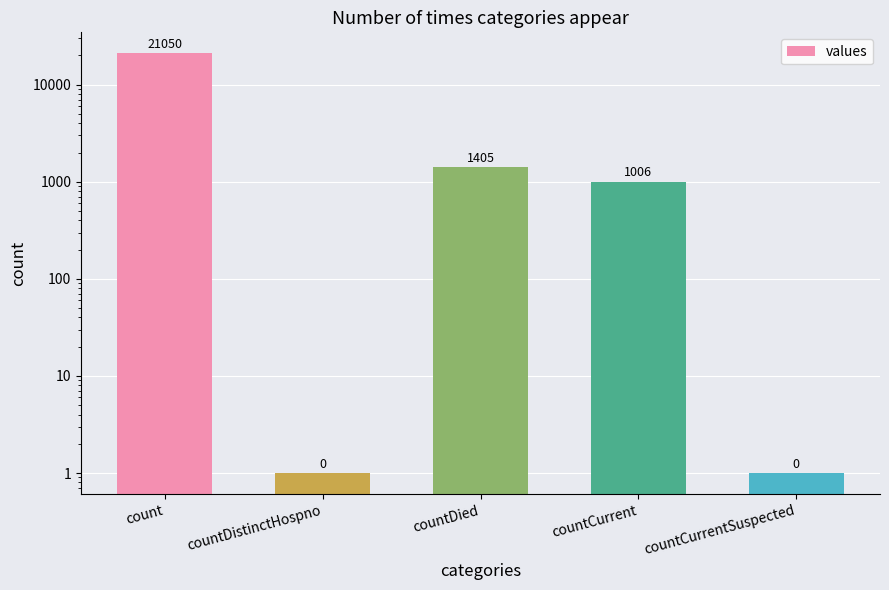

What value does the data have at countCurrent, to the nearest 50?

1000